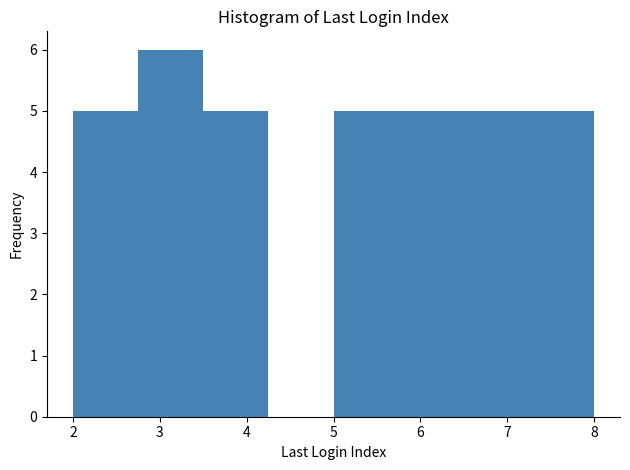

Reading left to right, transcribe this chart: for each bar, give the range it covers on the x-axis and its height. Neither the bar edges nor the heights are printed on the chart, so give them approximately, as read against the axes.

2.00 to 2.75: 5
2.75 to 3.50: 6
3.50 to 4.25: 5
4.25 to 5.00: 0
5.00 to 5.75: 5
5.75 to 6.50: 5
6.50 to 7.25: 5
7.25 to 8.00: 5